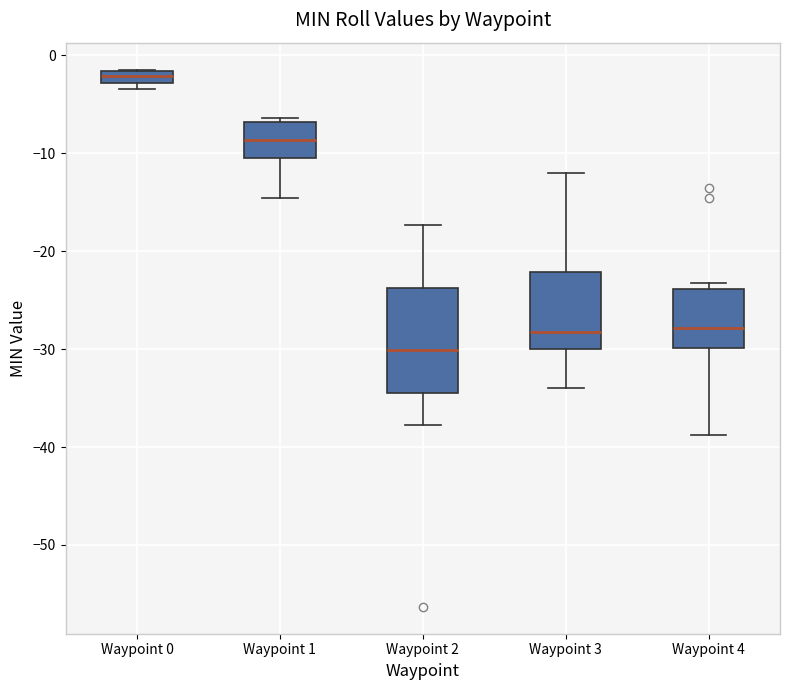

Comparing the boxes themselves (not the whiskers), which one is the tallest?

Waypoint 2